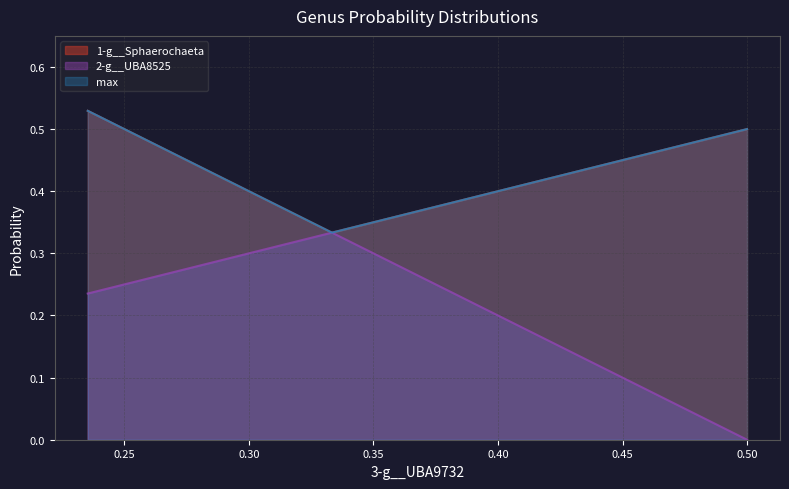

What are all the series names shown in the legend?

1-g__Sphaerochaeta, 2-g__UBA8525, max